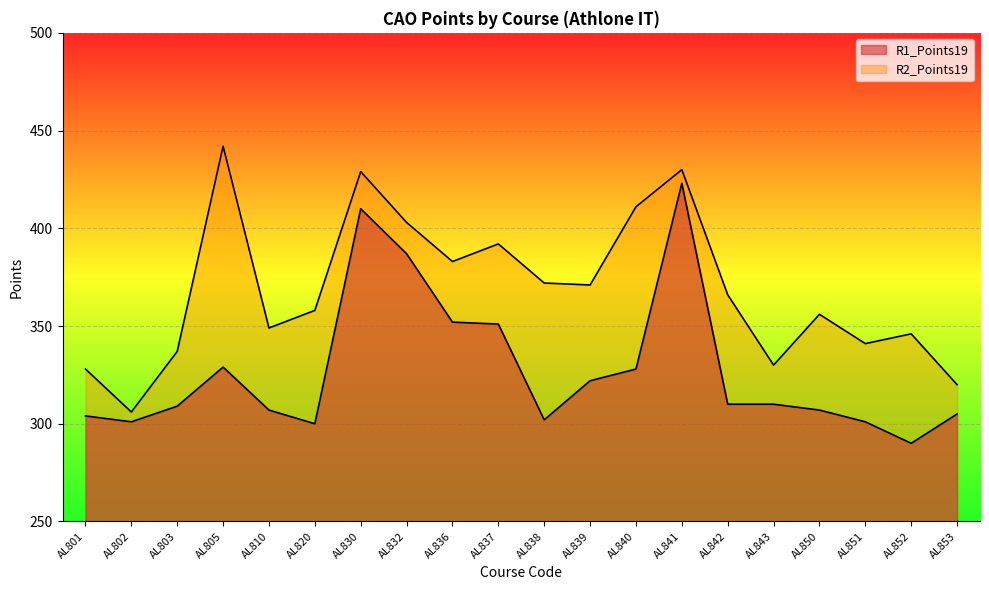

How many data points in R1_Points19 are less than 310?

10